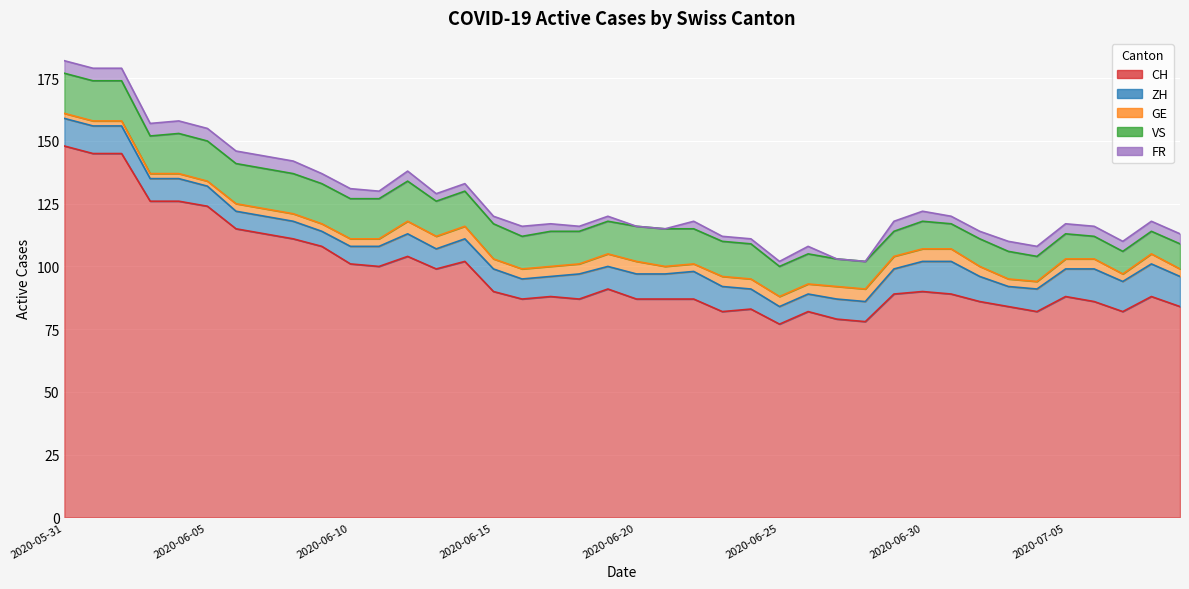

List the series in order of their peak value, lowest first.

GE, FR, ZH, VS, CH